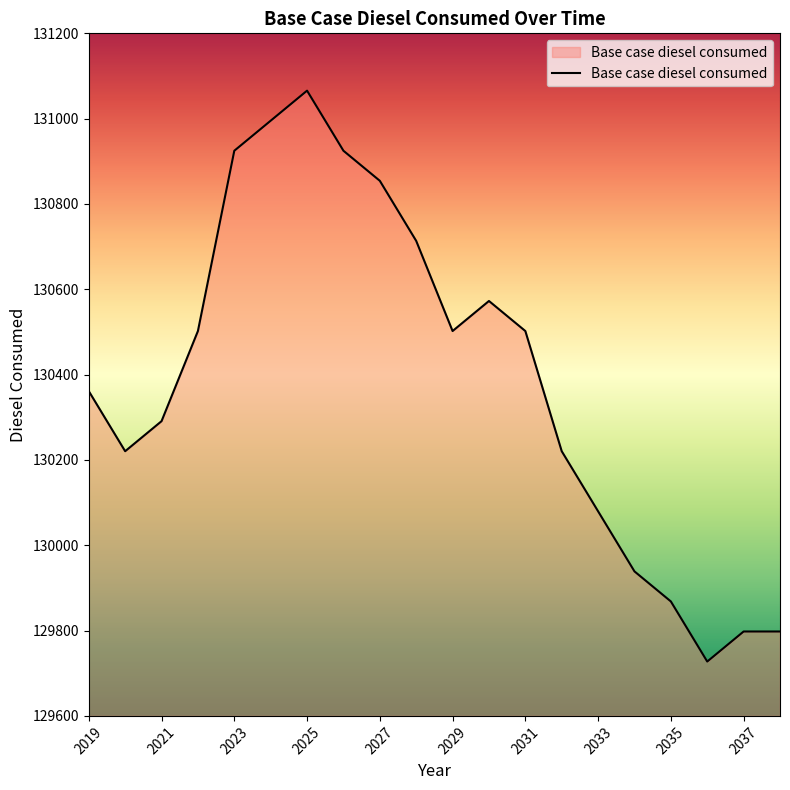

What is the smallest value displayed?

129727.4